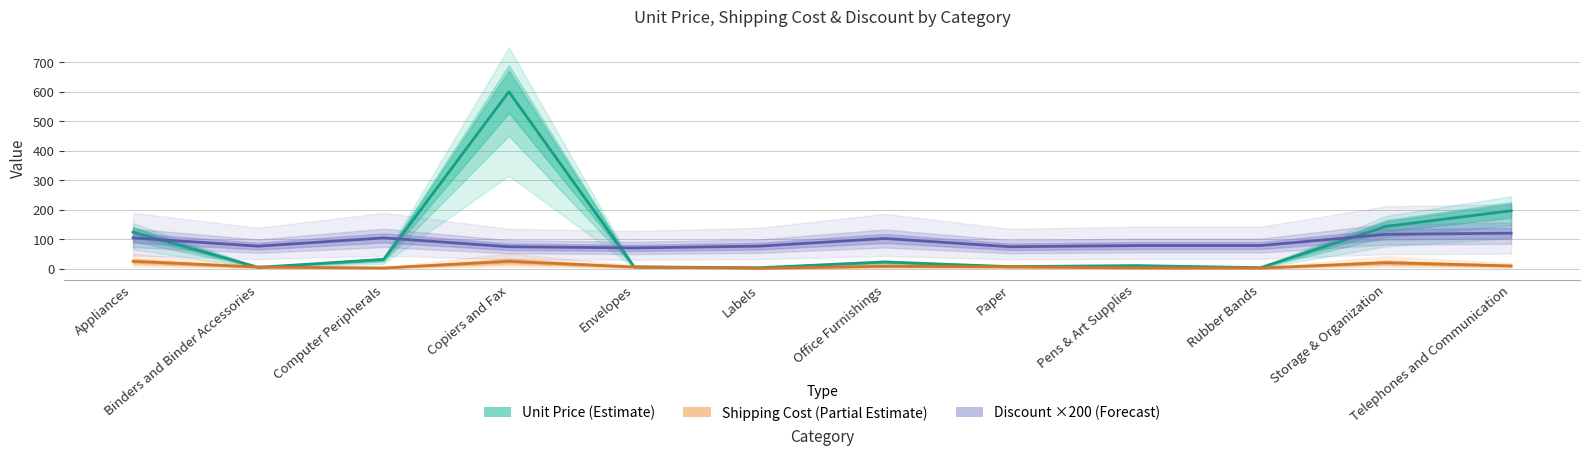

List the series in order of their peak value, lowest first.

Shipping Cost (Partial Estimate), Discount ×200 (Forecast), Unit Price (Estimate)